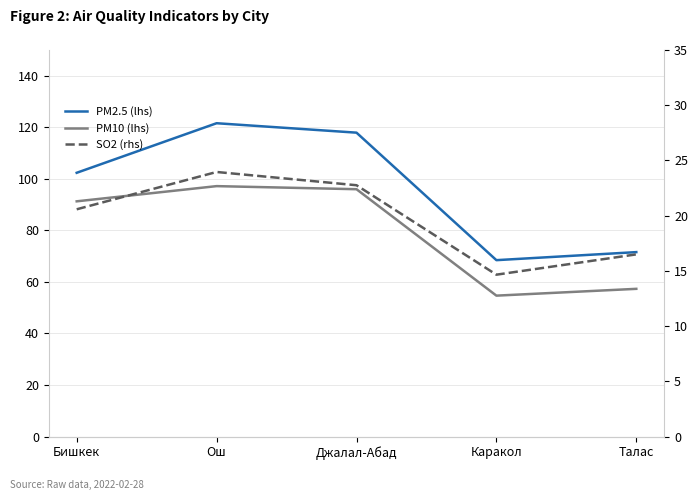

Reading left to right, extract all data points from this chart.

PM2.5 (lhs): Бишкек=102.4	Ош=121.6	Джалал-Абад=117.9	Каракол=68.5	Талас=71.6
PM10 (lhs): Бишкек=91.3	Ош=97.2	Джалал-Абад=96.0	Каракол=54.7	Талас=57.3
SO2 (rhs): Бишкек=20.6	Ош=24.0	Джалал-Абад=22.8	Каракол=14.7	Талас=16.5